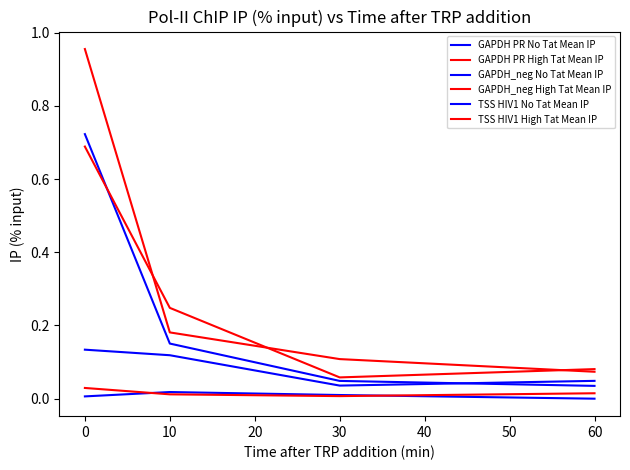

Does the chart display data point markers on the line(s)?

No